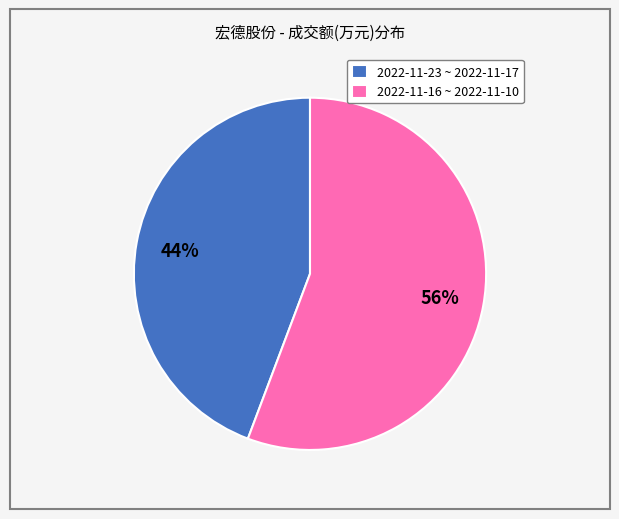

To the nearest percent, what percentage of the pie is 2022-11-23 ~ 2022-11-17?

44%